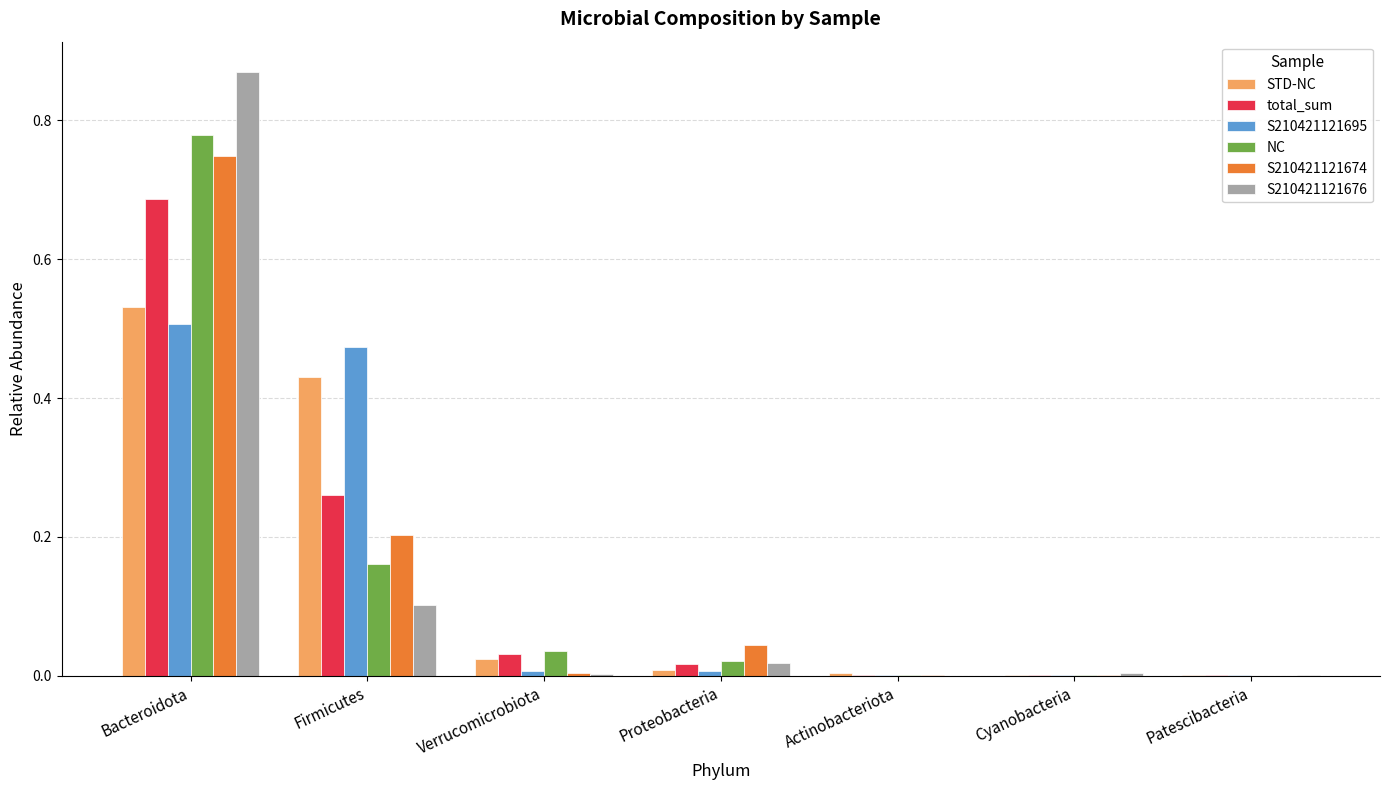

At which category is the sum across all series the highest?

Bacteroidota